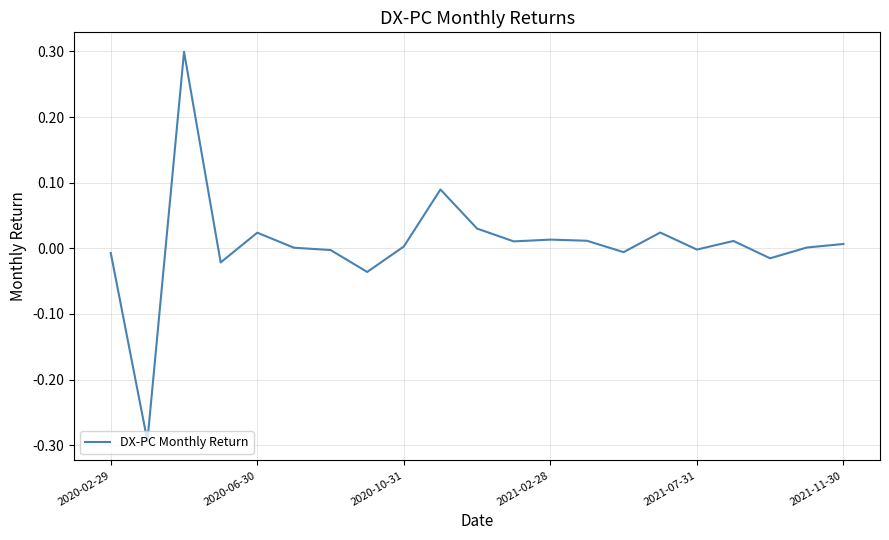

What is the greatest value displayed?

0.3